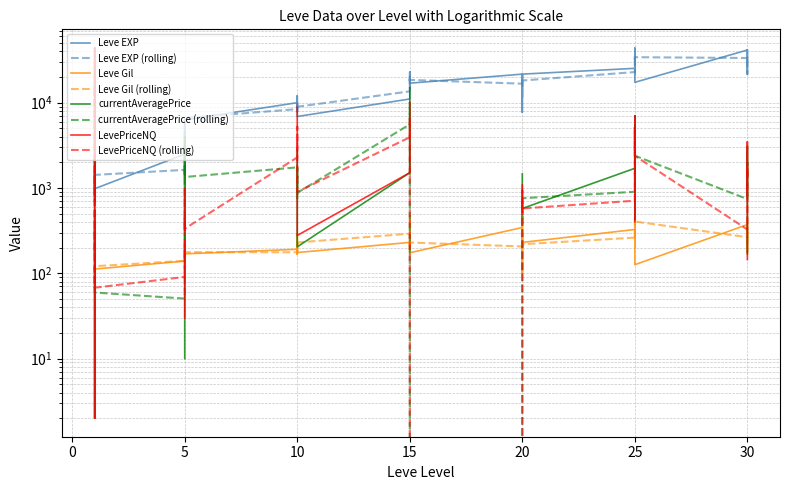

True or false: Leve Gil has a value of 116 at 20.

False